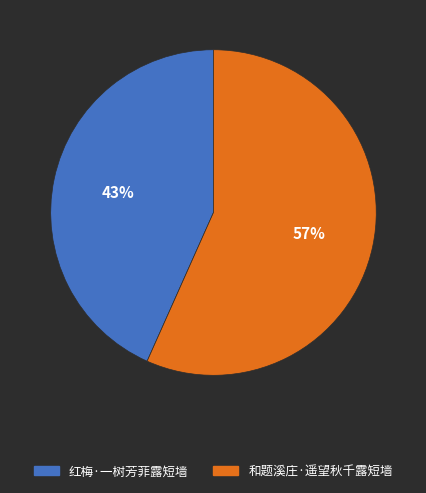

What is the ratio of the value at 红梅·一树芳菲露短墙 to the value at 和题溪庄·遥望秋千露短墙?

0.8